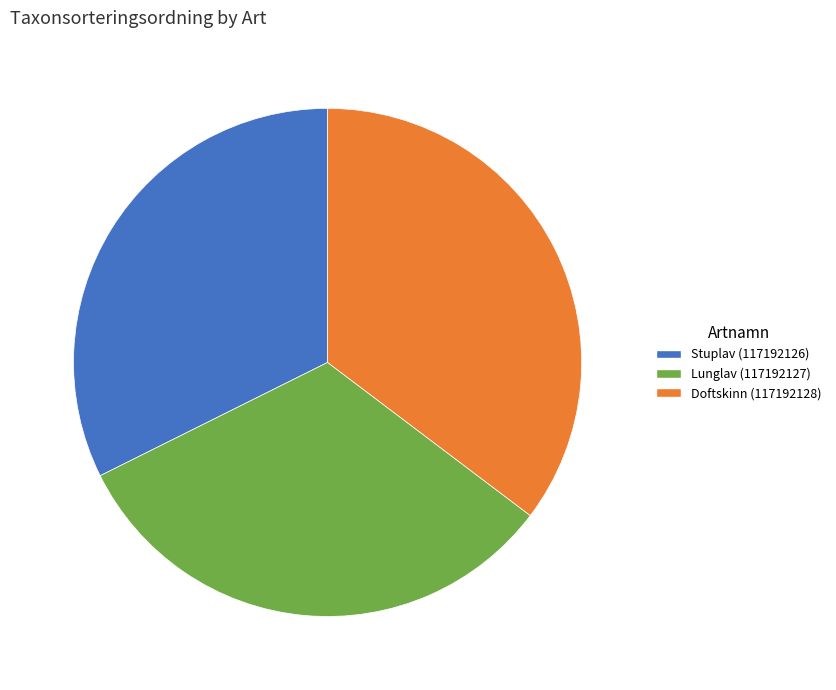

Combined, do Lunglav (117192127) and Stuplav (117192126) account for over 50%?

Yes